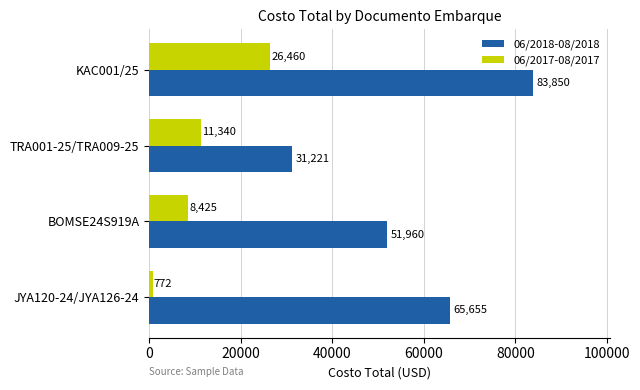

At which category is the sum across all series the highest?

KAC001/25